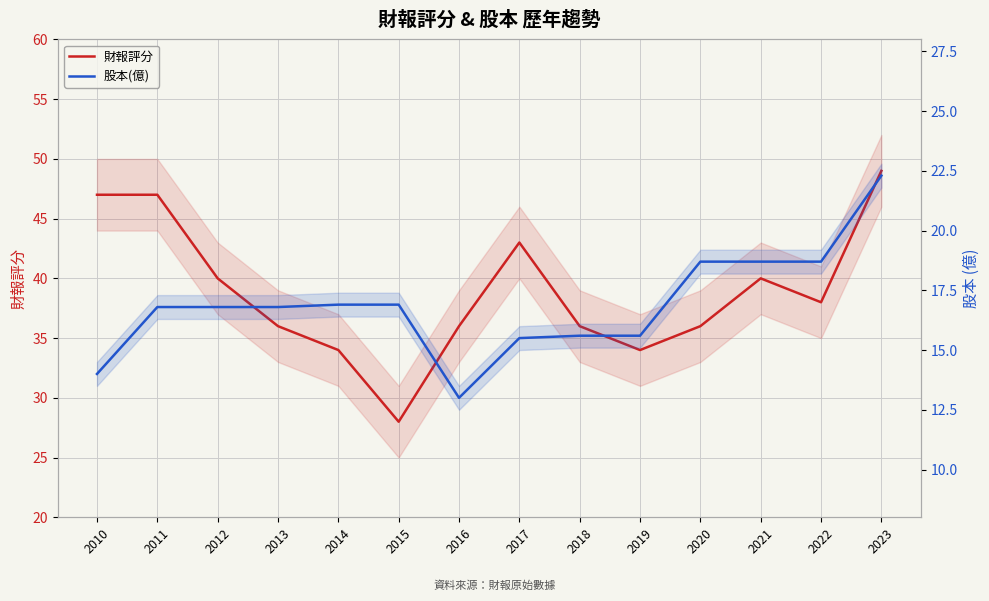

What is the spread (max minus min) of values at 2023?

26.7